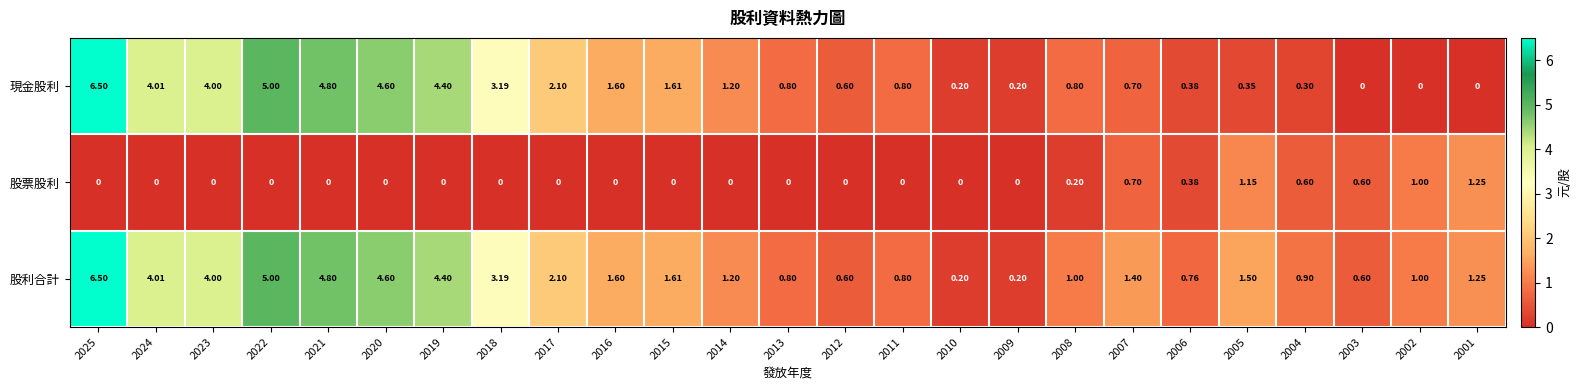

Is the value of 股利合計 at 2009 greater than the value of 股票股利 at 2020?

Yes